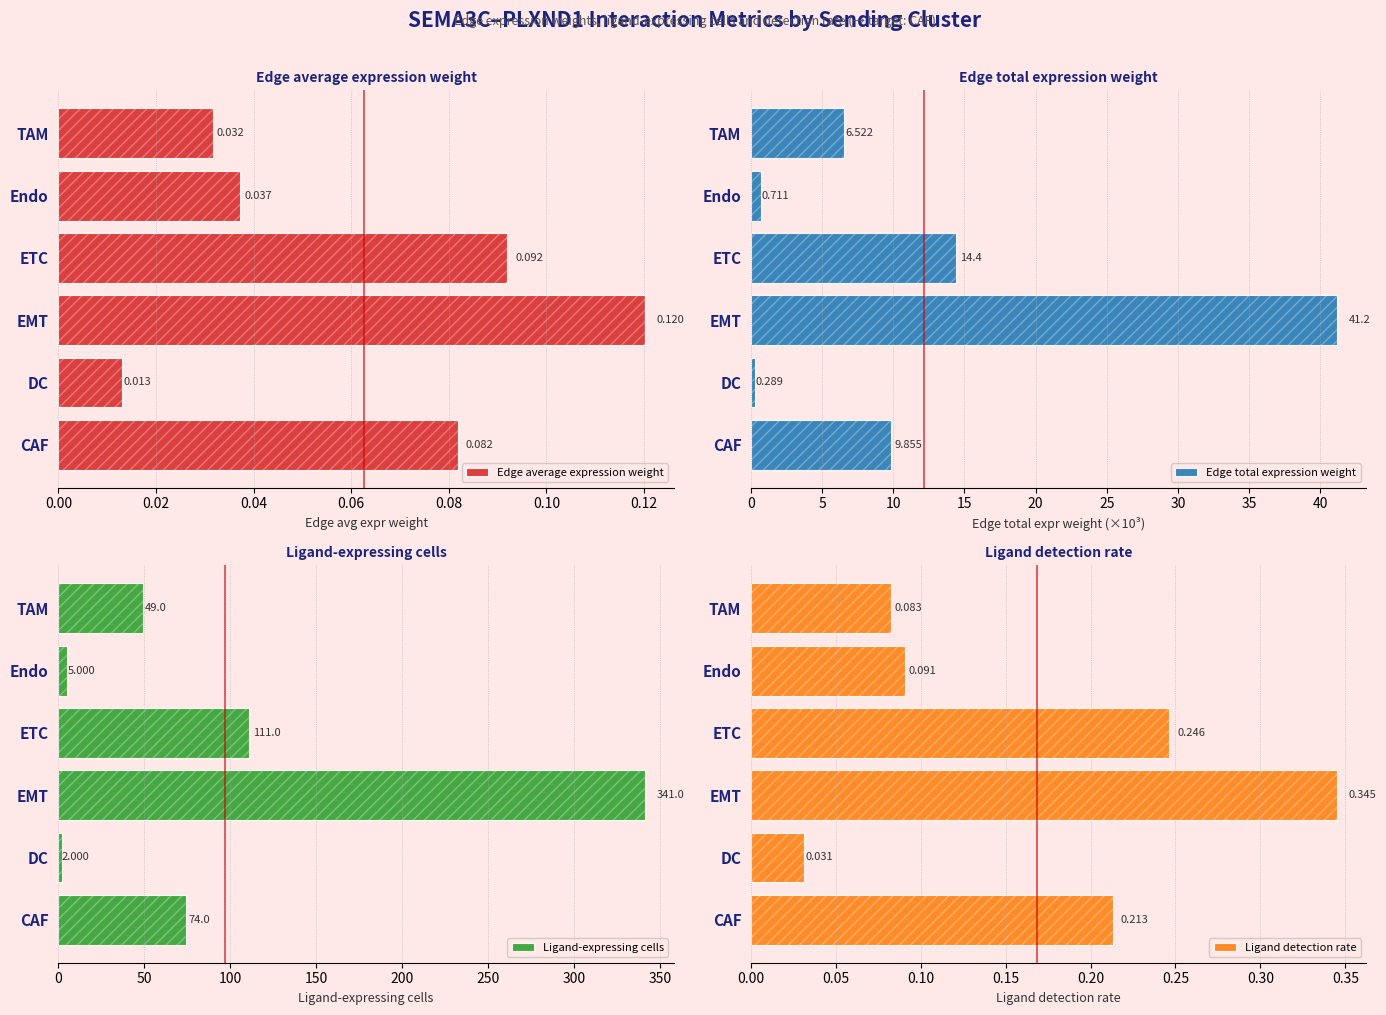

What is the difference between the maximum and minimum values in the Edge total expression weight series?

40.9